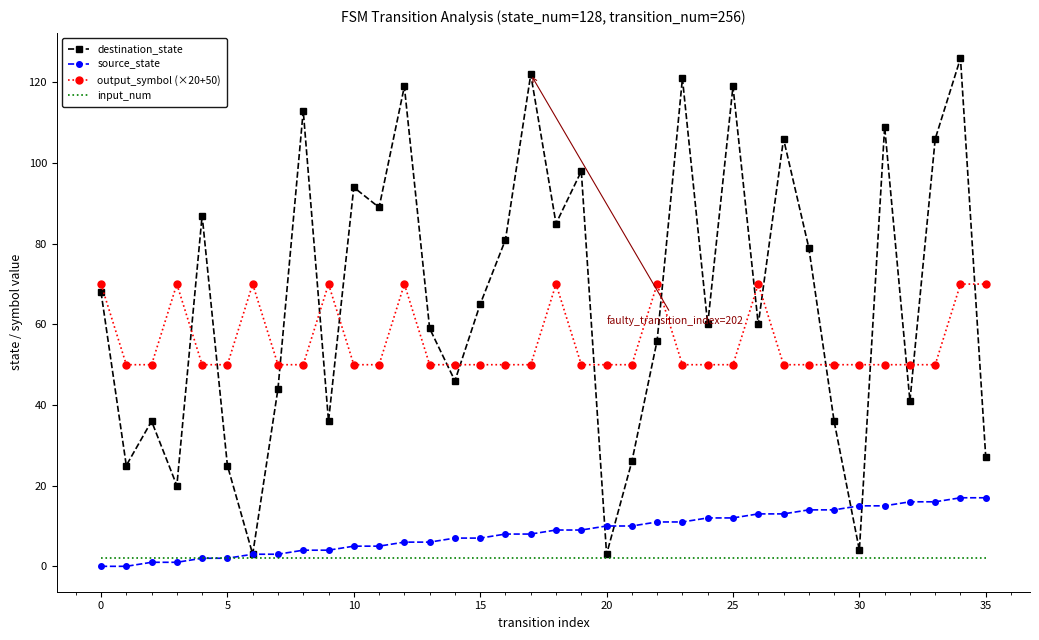

True or false: source_state and output_symbol (×20+50) intersect in this chart.

False